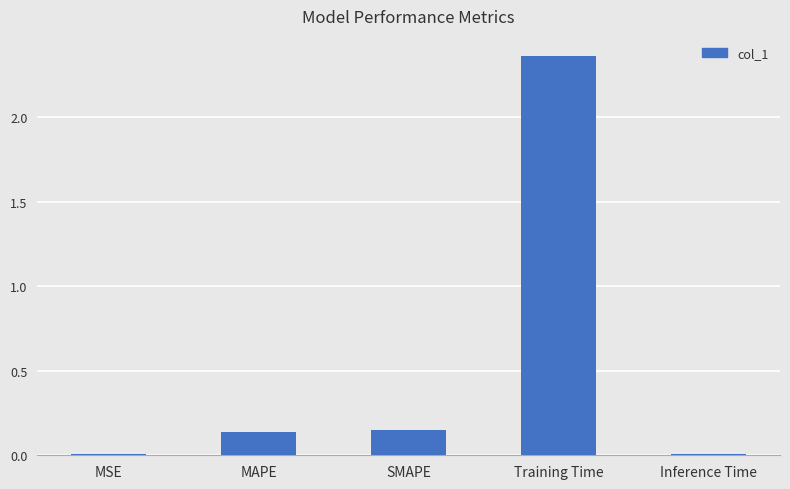

True or false: the data shows 1.4 at Training Time.

False